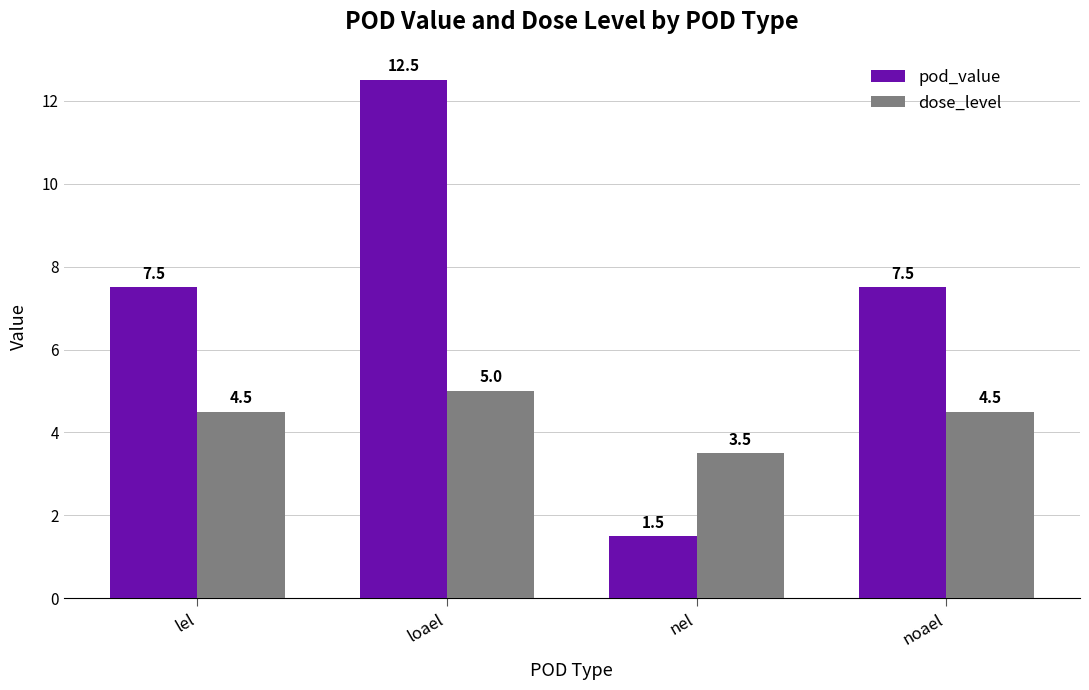

Are the bars horizontal?

No